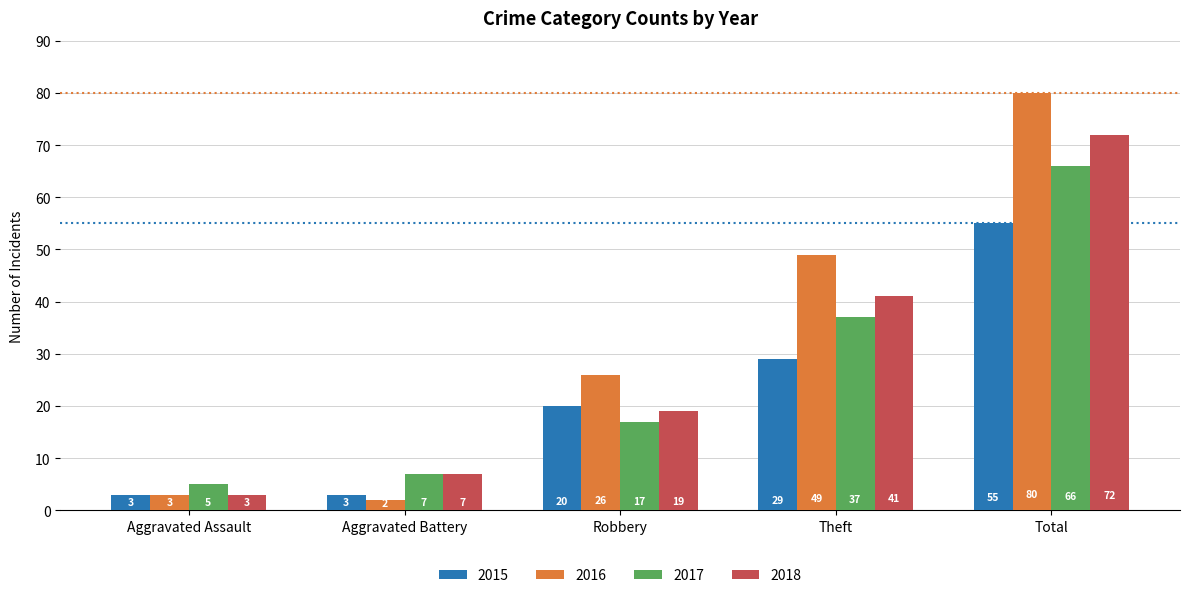

What is the spread (max minus min) of values at Aggravated Assault?

2